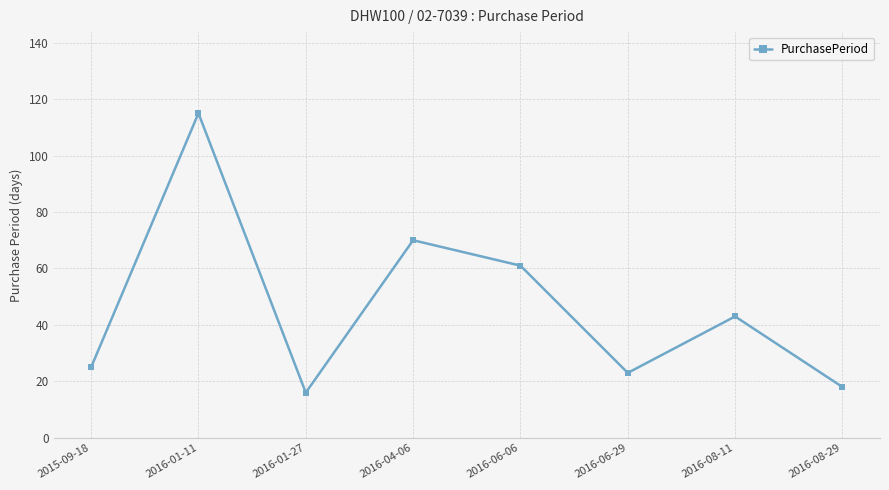

What is the change in value from 2016-06-29 to 2016-08-11?

+20